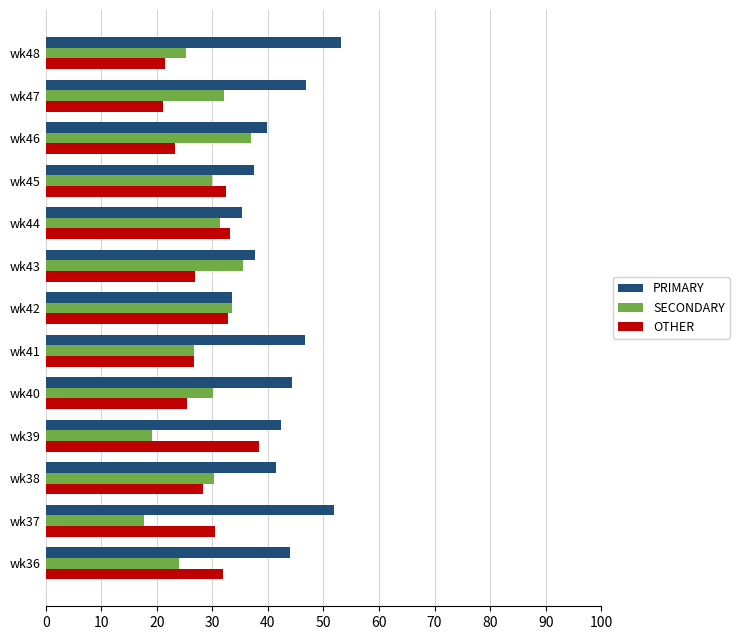

True or false: OTHER has a value of 18.4 at wk45.

False